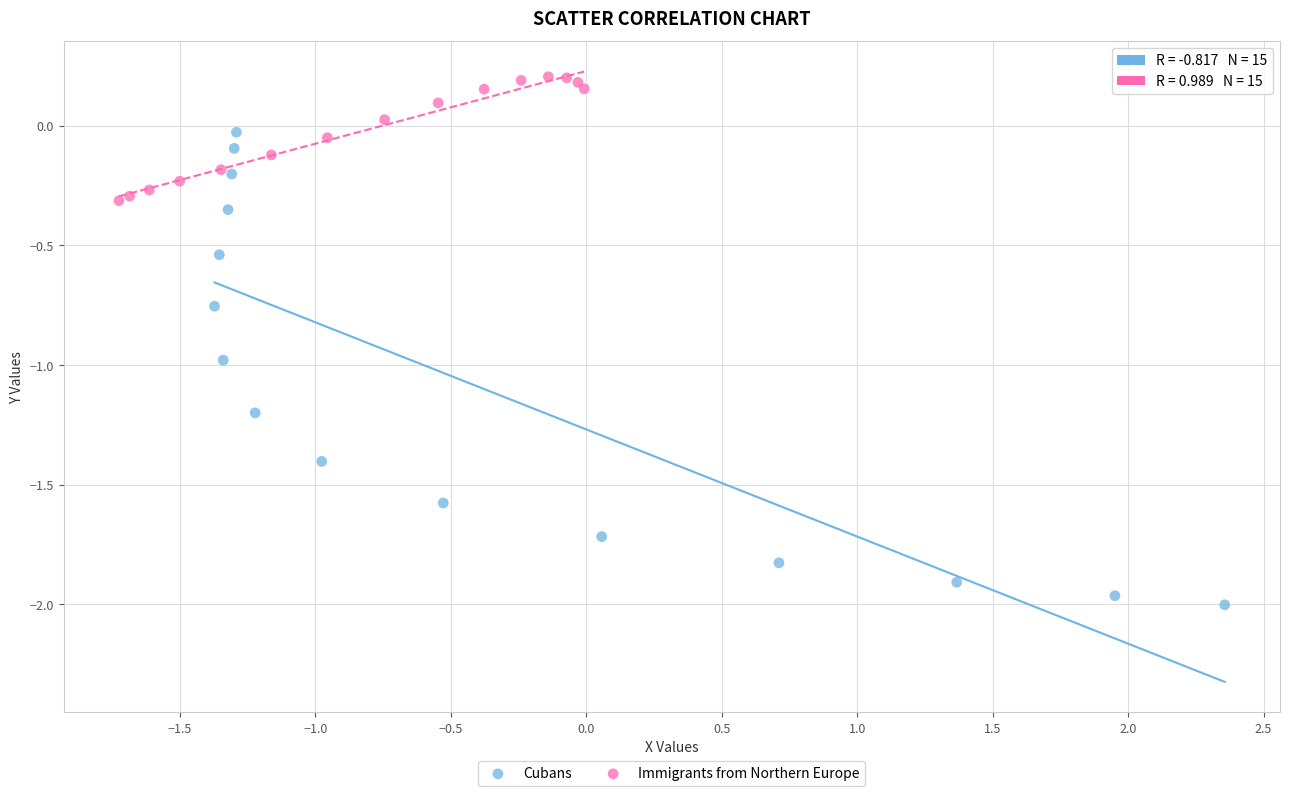

Which series has the widest spread of Y values?

Cubans